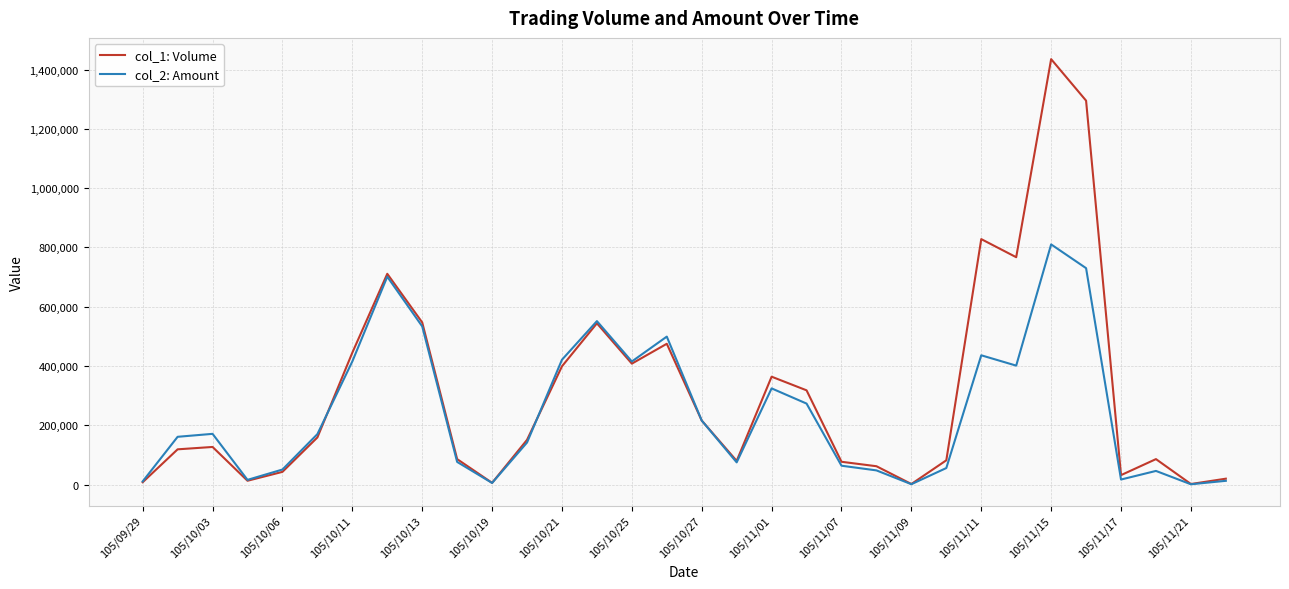

Rank the series by their average value, from lowest to highest.

col_2: Amount, col_1: Volume